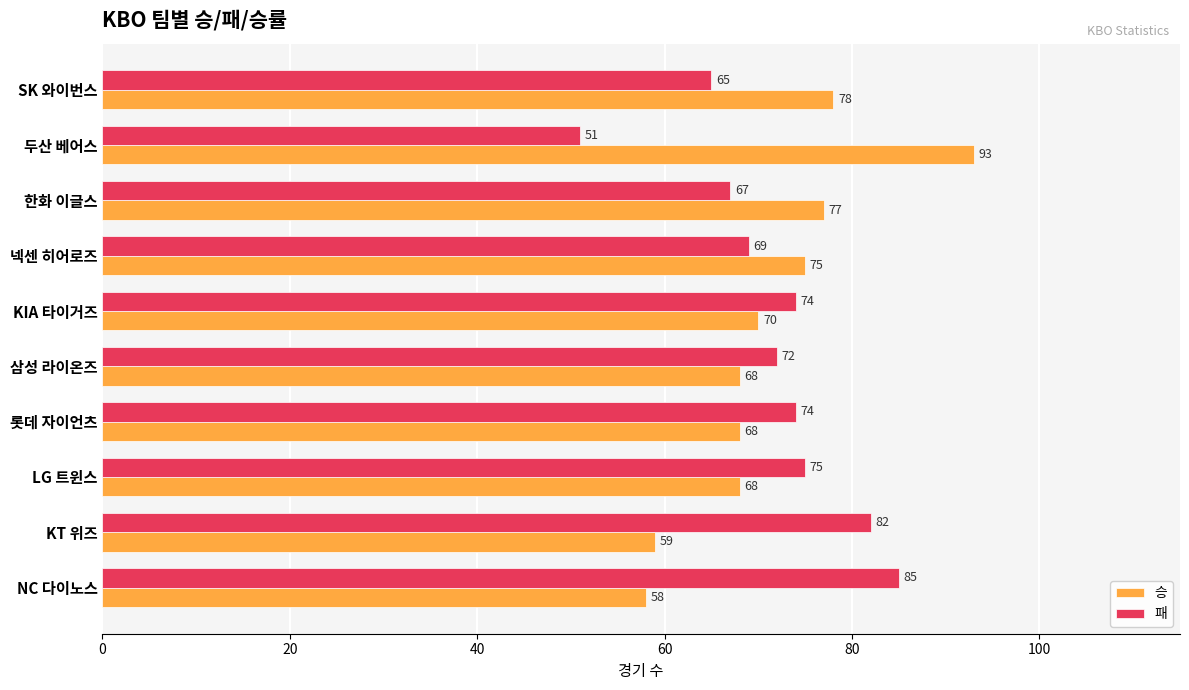

What is the total value across all series at 롯데 자이언츠?

142